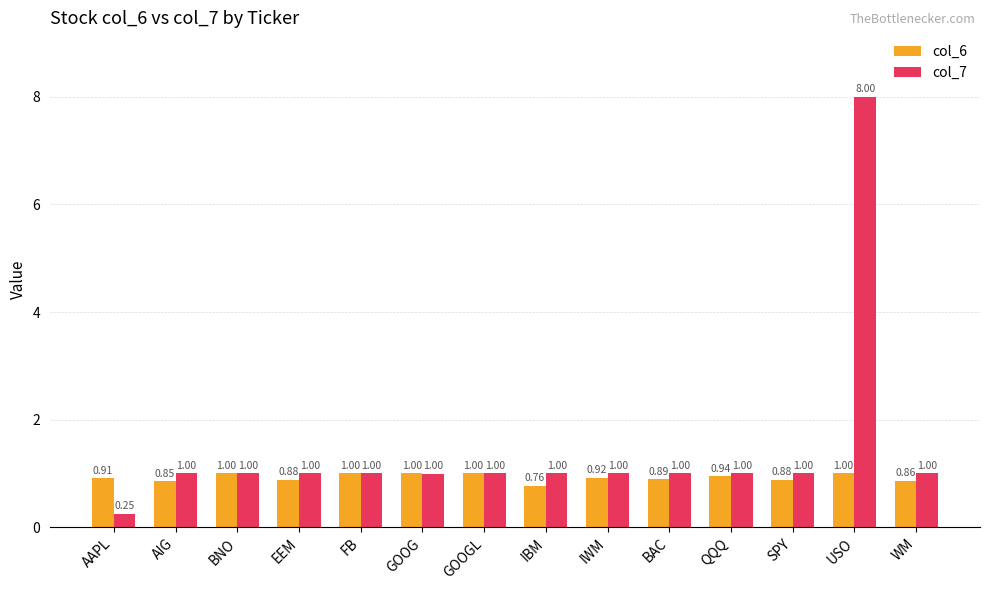

Which series has the largest total across all categories?

col_7